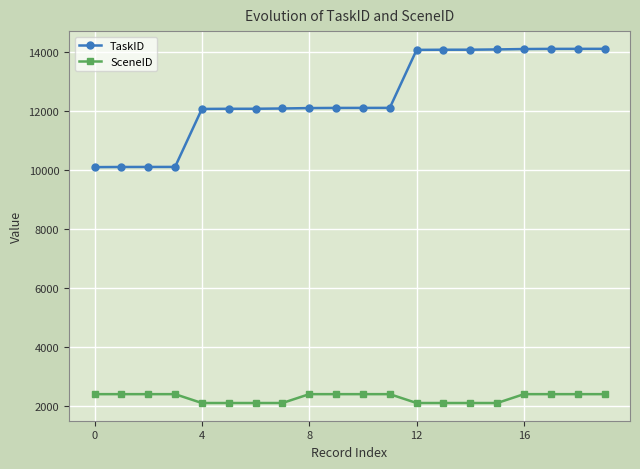

True or false: TaskID and SceneID intersect in this chart.

False